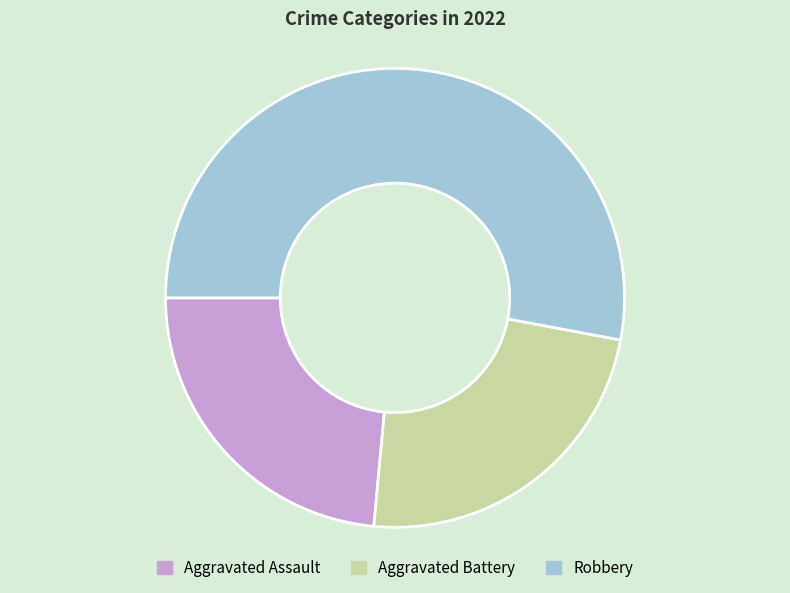

Is the sum of Aggravated Assault and Robbery greater than half?

Yes